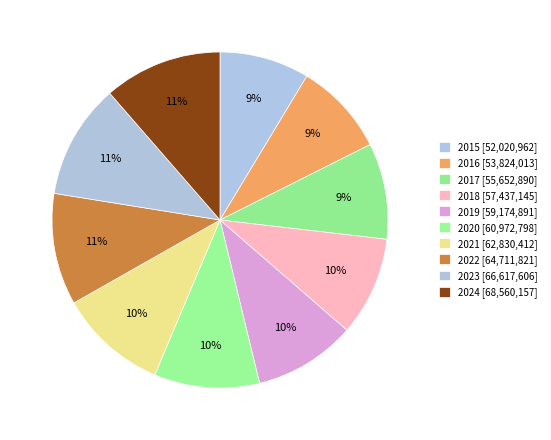

Rank the categories by value from highest to lowest.

2024, 2023, 2022, 2021, 2020, 2019, 2018, 2017, 2016, 2015